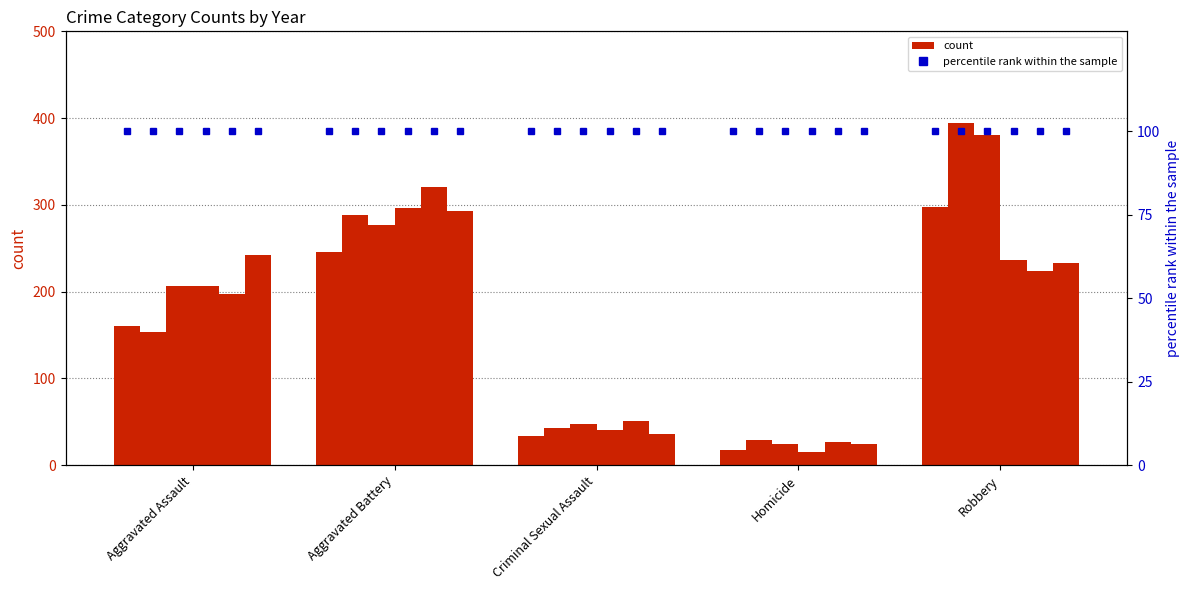

List the labels in order of 2018 value, smallest first.

Homicide, Criminal Sexual Assault, Aggravated Assault, Robbery, Aggravated Battery